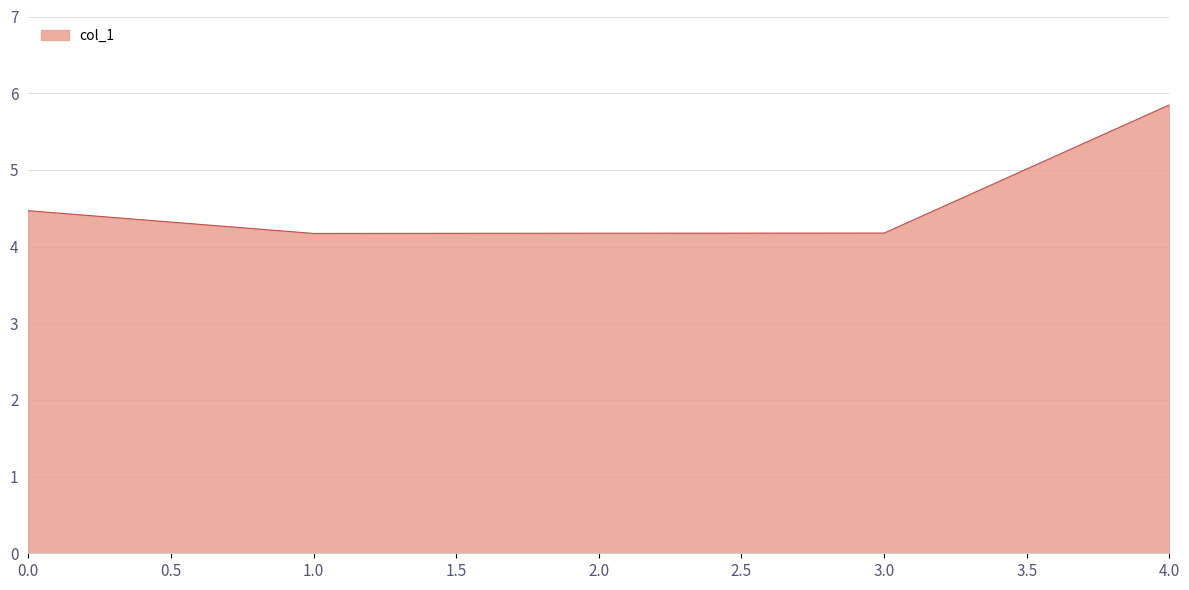

Does the chart display data point markers on the line(s)?

No